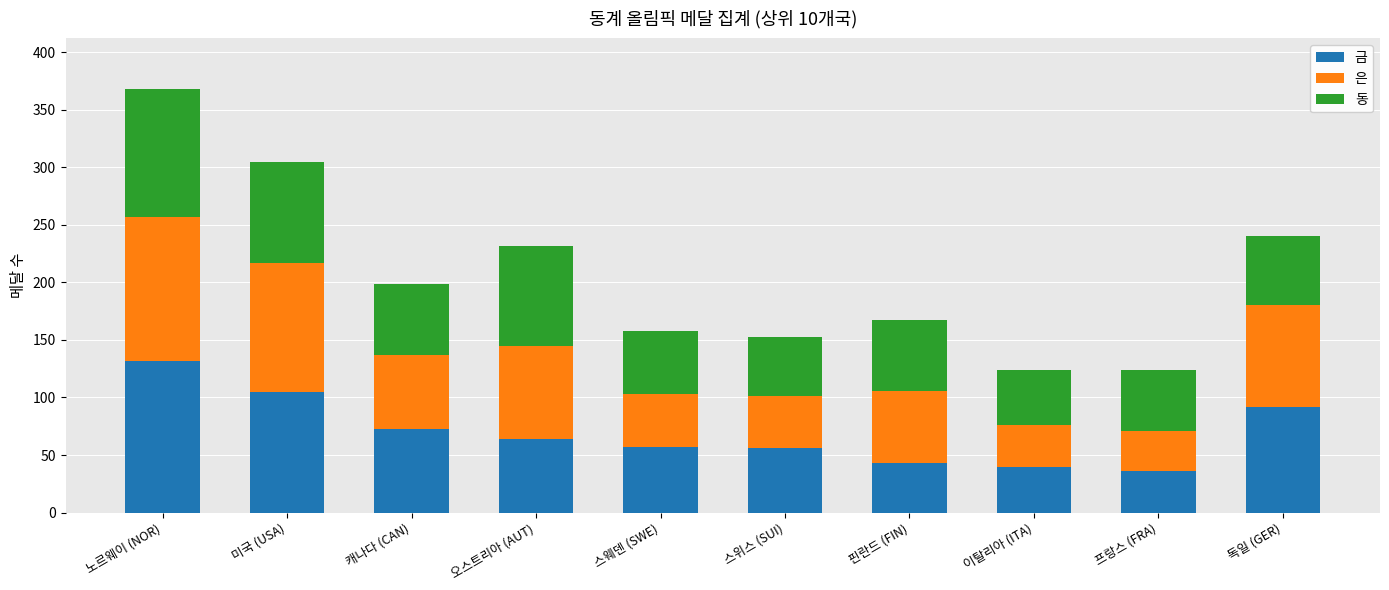

What is the difference between the second highest and minimum values in the 금 series?

69